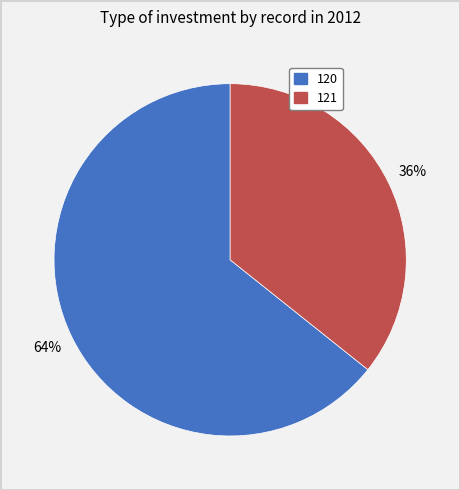

What percentage is the 121 slice, to the nearest percent?

36%